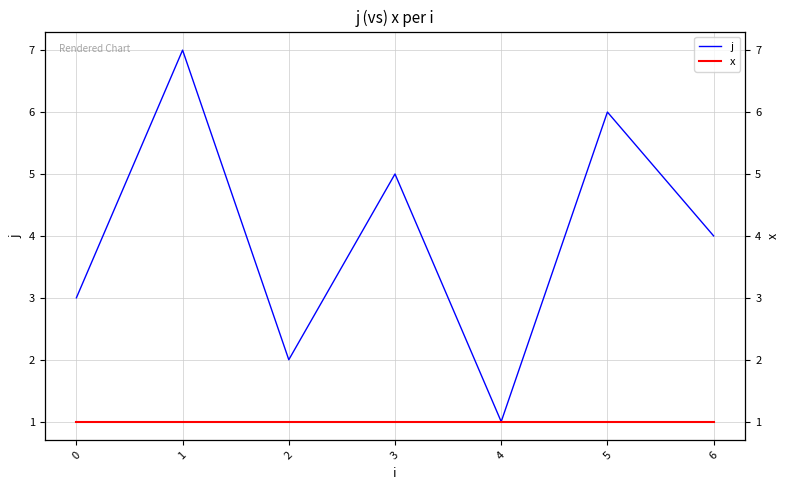

List the labels in order of x value, smallest first.

0, 1, 2, 3, 4, 5, 6